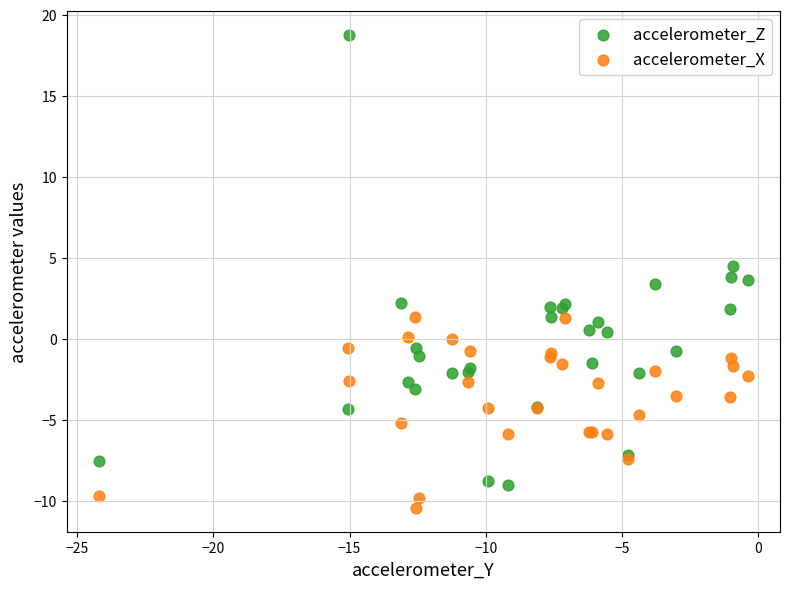

Which series reaches the maximum Y coordinate?

accelerometer_Z